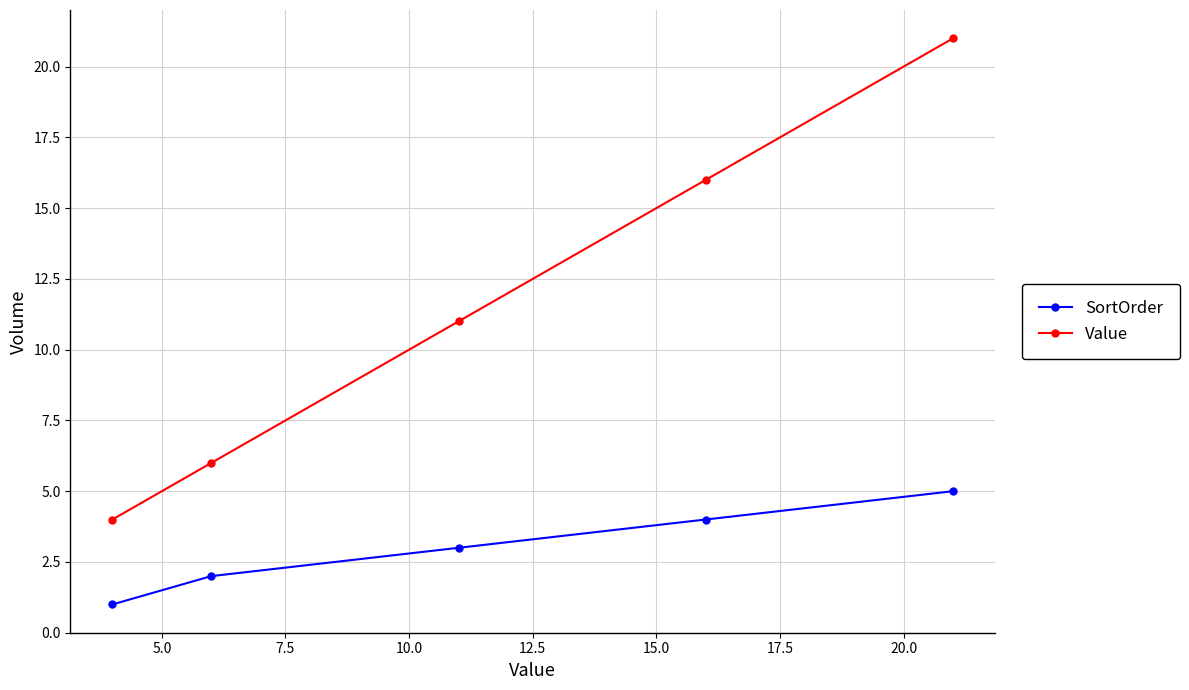

What is the maximum value for SortOrder?

5